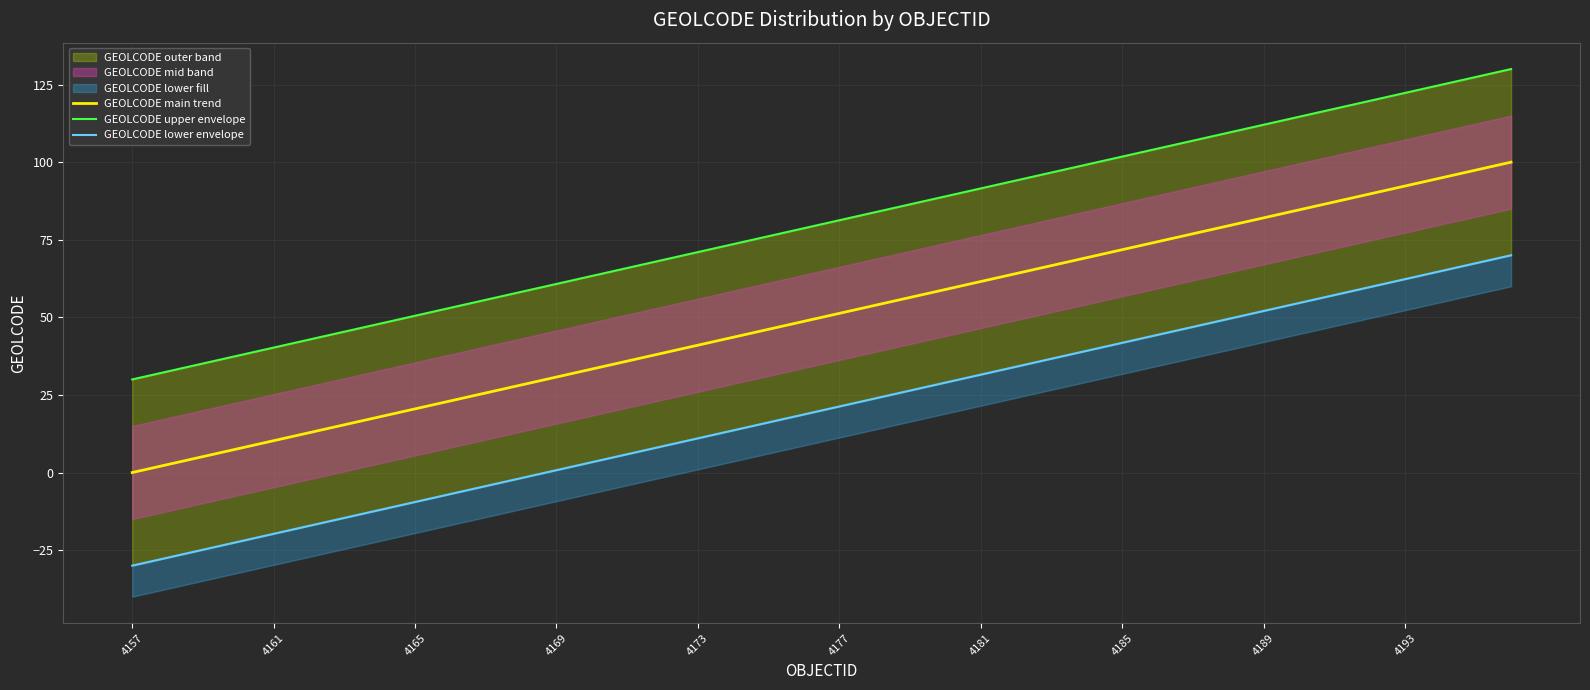

The value of GEOLCODE main trend at 4189 is 82.1. True or false?

True